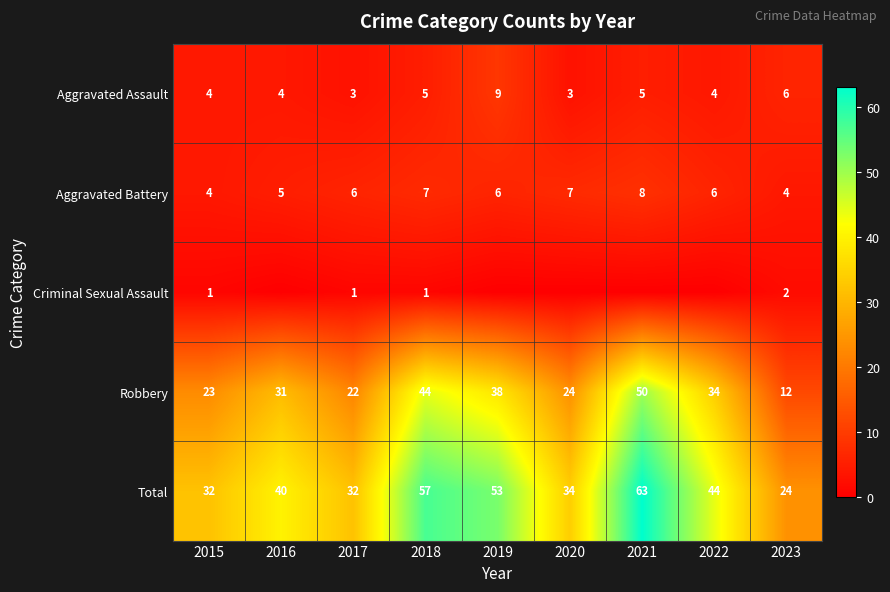

Is it true that Aggravated Battery equals 7 at 2020?

True